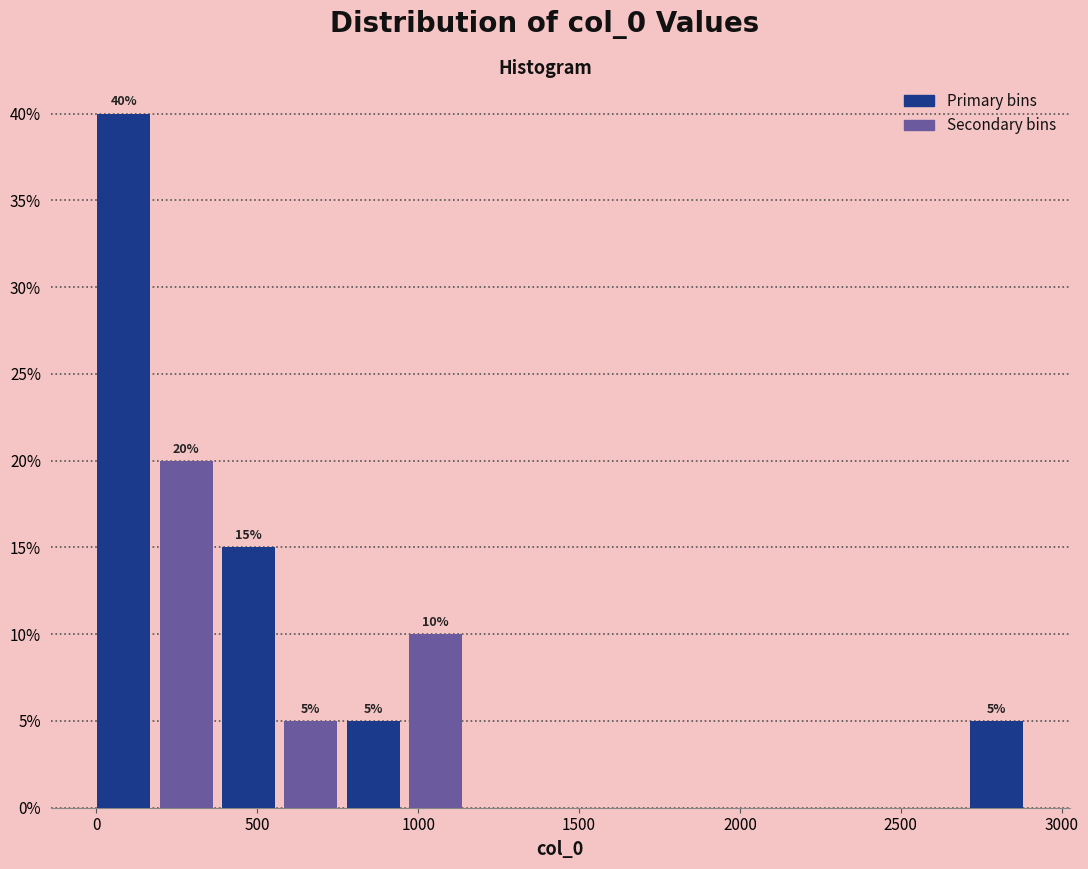

Around what value on the x-axis is the tallest bar? Give the approximate position of its centre, as read against the axis.

100